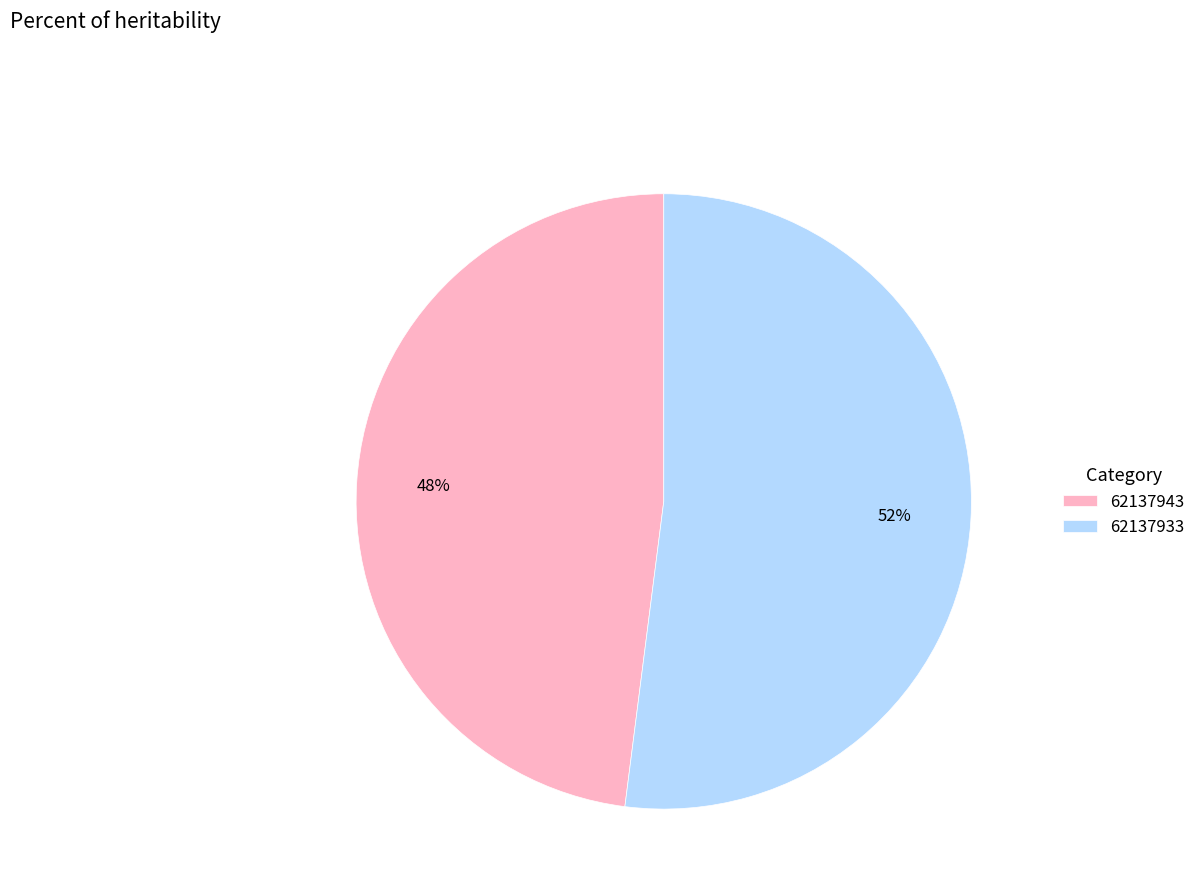

Which slice represents more than half of the pie?

62137933